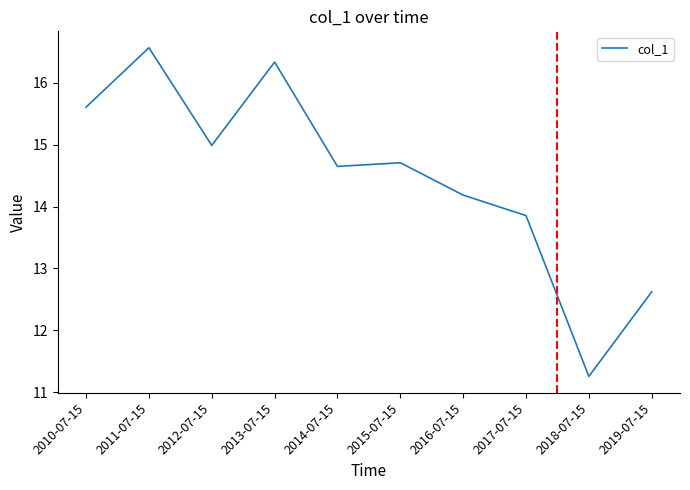

What position from the left is 2010-07-15?

1